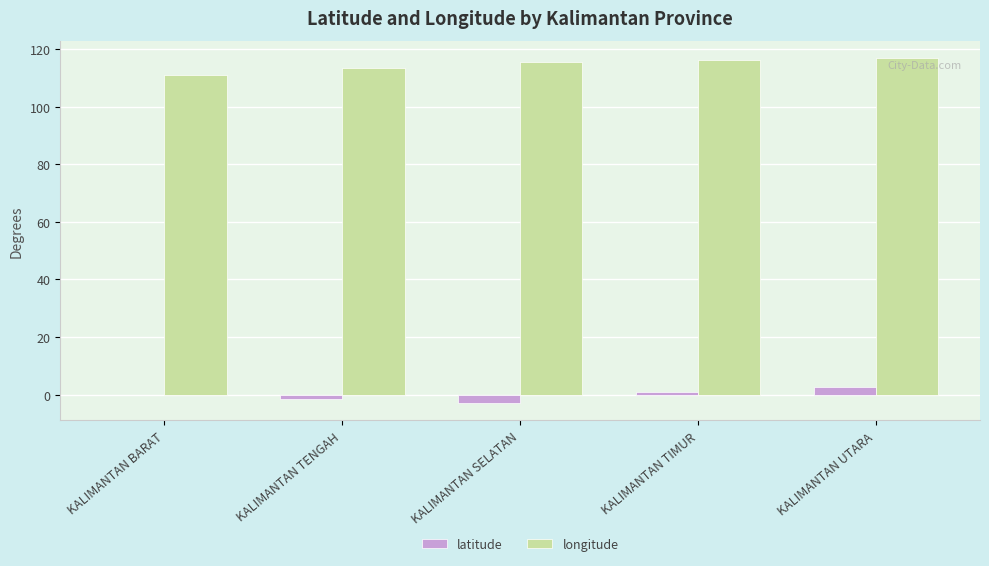

True or false: longitude has a value of 113.3 at KALIMANTAN TENGAH.

True